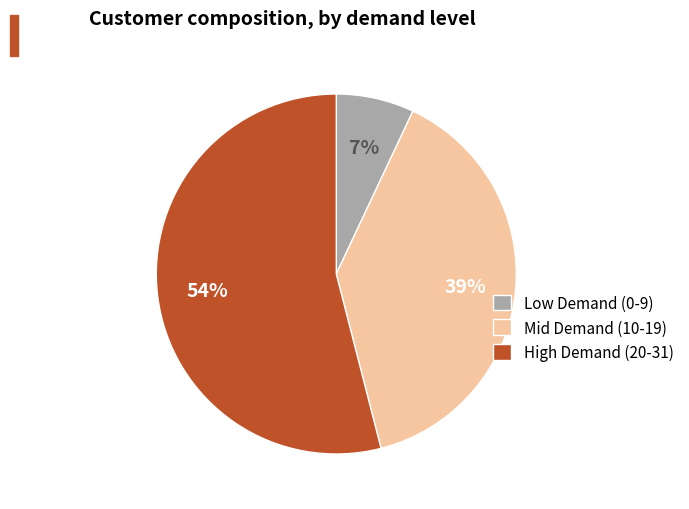

How many slices are in this pie chart?

3